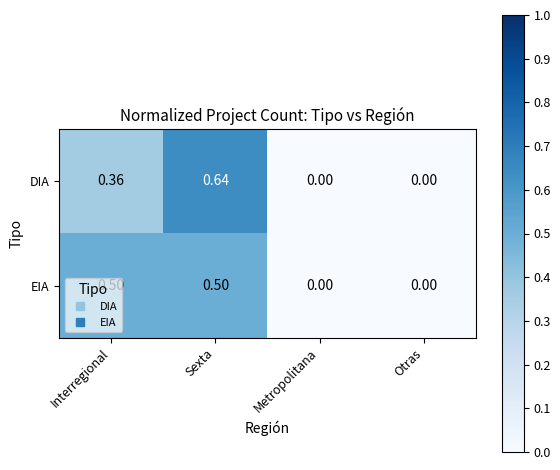

Which series has the largest range (max minus min)?

DIA